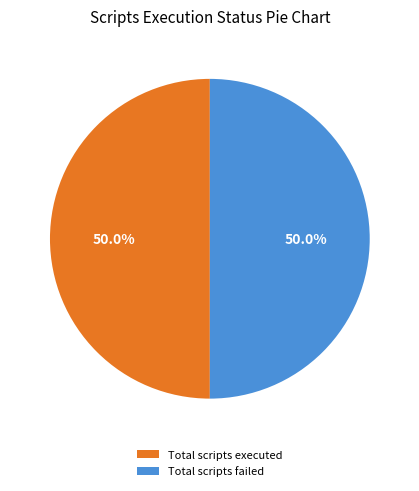

What is the total percentage of Total scripts failed and Total scripts executed?

100.0%